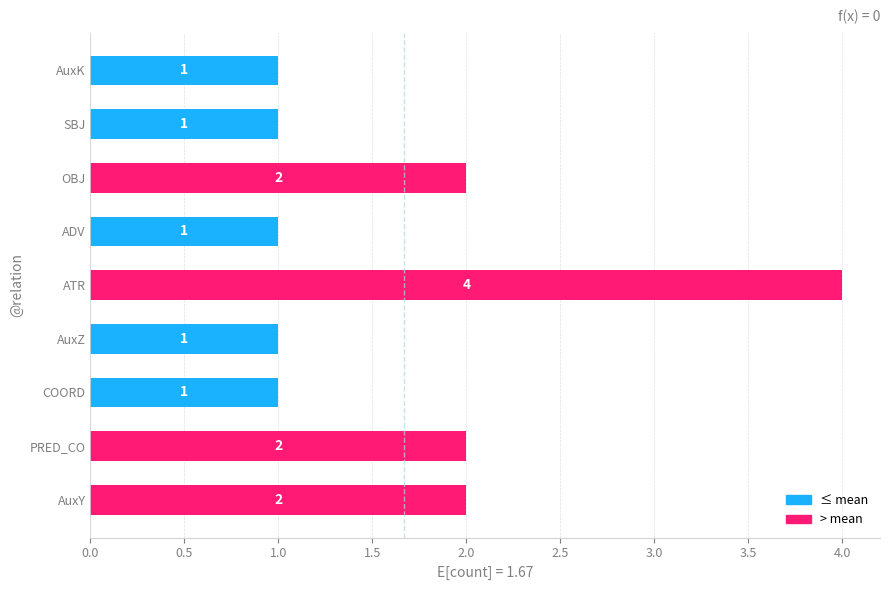

At which category does the chart reach its peak across all series?

ATR